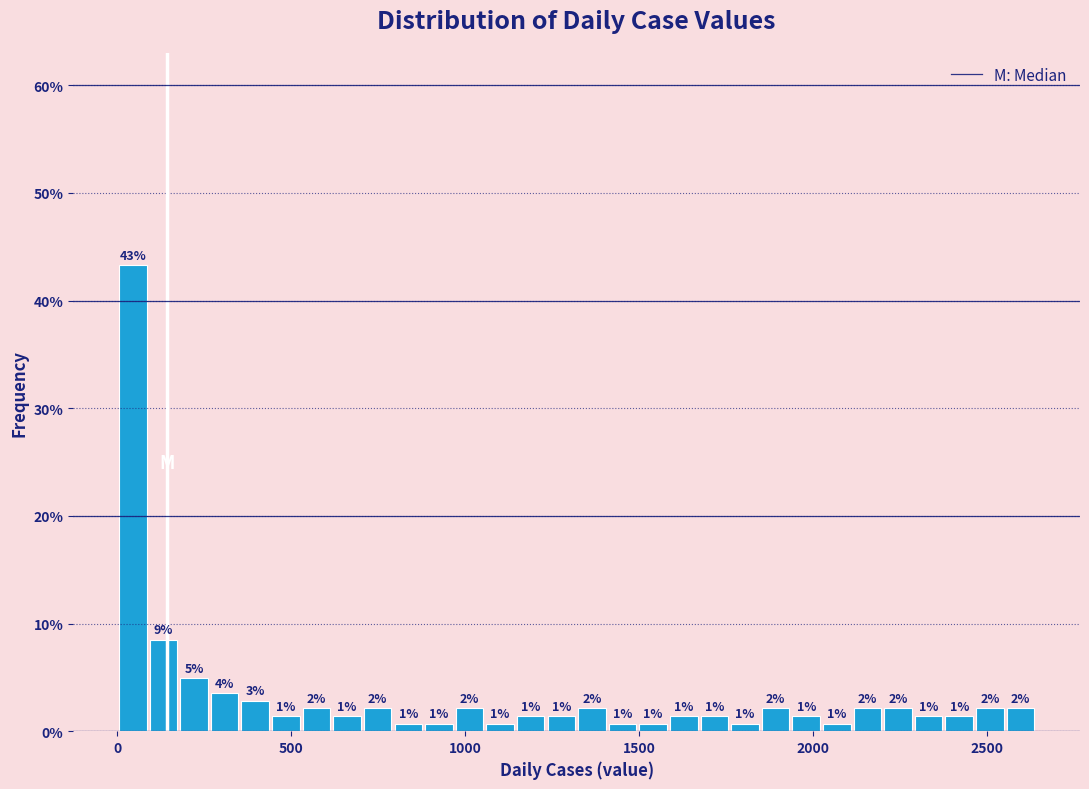

Read against the x-axis, roughly where is the centre of the tallest bar?

50